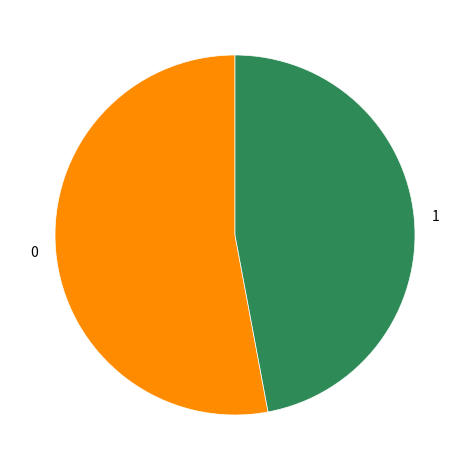

True or false: 1 accounts for 47% of the total.

True